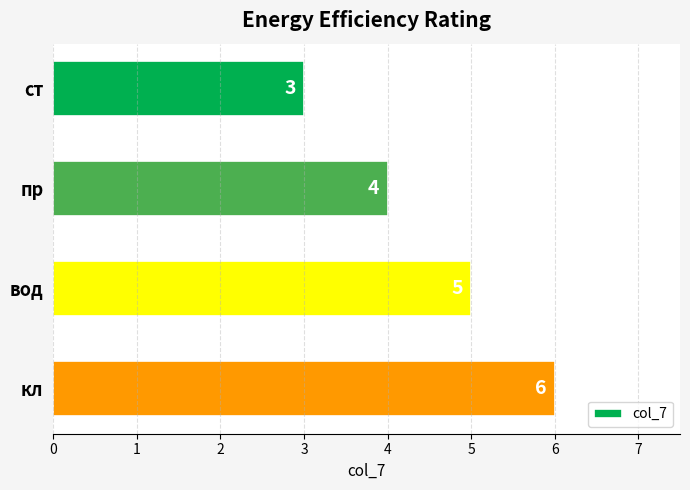

How many values are below 5?

2